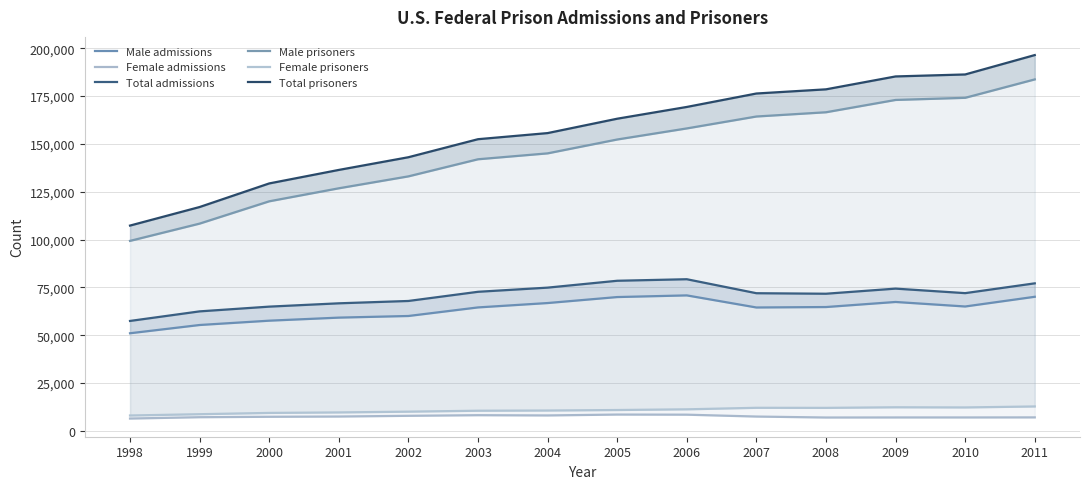

What is the maximum value for Total prisoners?

196447